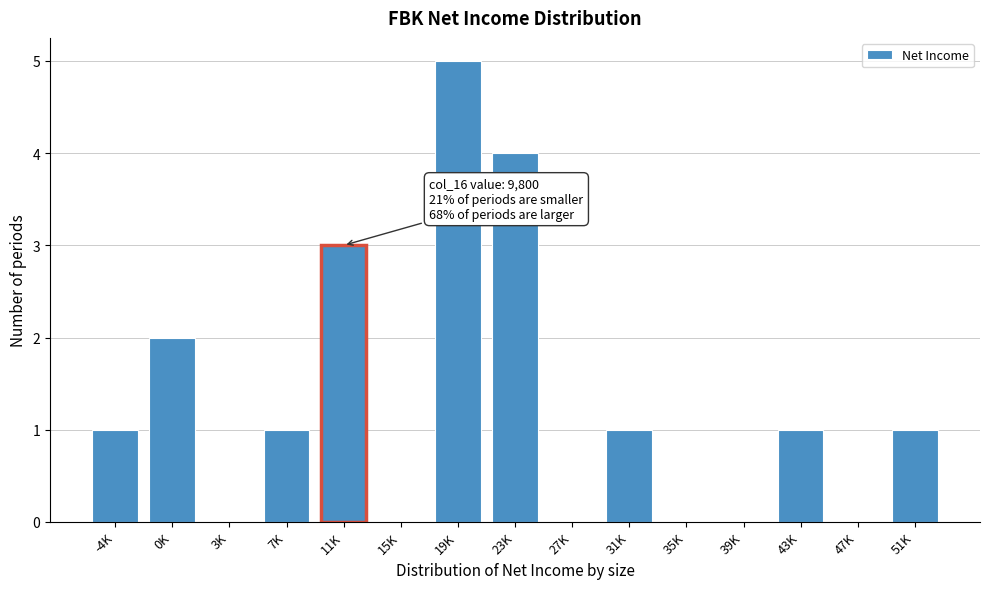

Reading left to right, what are all the values shown in this chart?

-4K=1	0K=2	3K=0	7K=1	11K=3	15K=0	19K=5	23K=4	27K=0	31K=1	35K=0	39K=0	43K=1	47K=0	51K=1